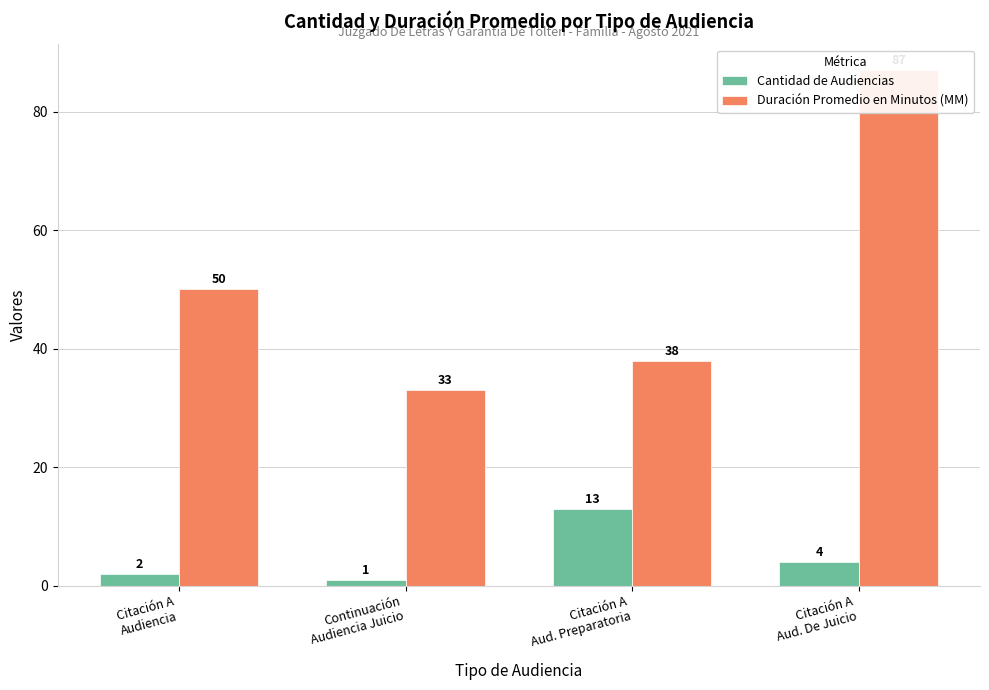

What is the total value across all series at Citación A
Aud. De Juicio?

91